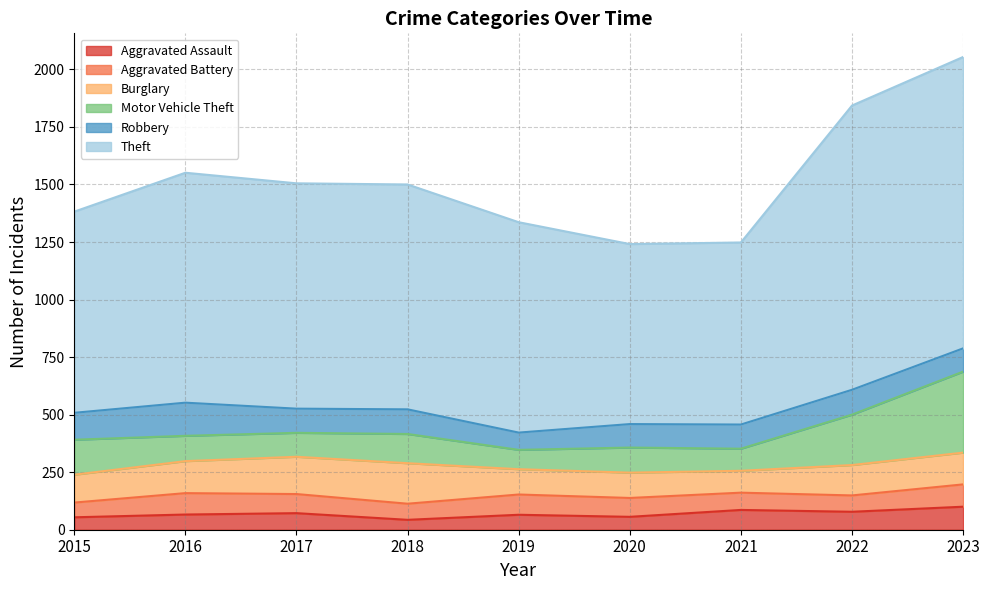

Does the chart have visible grid lines?

Yes